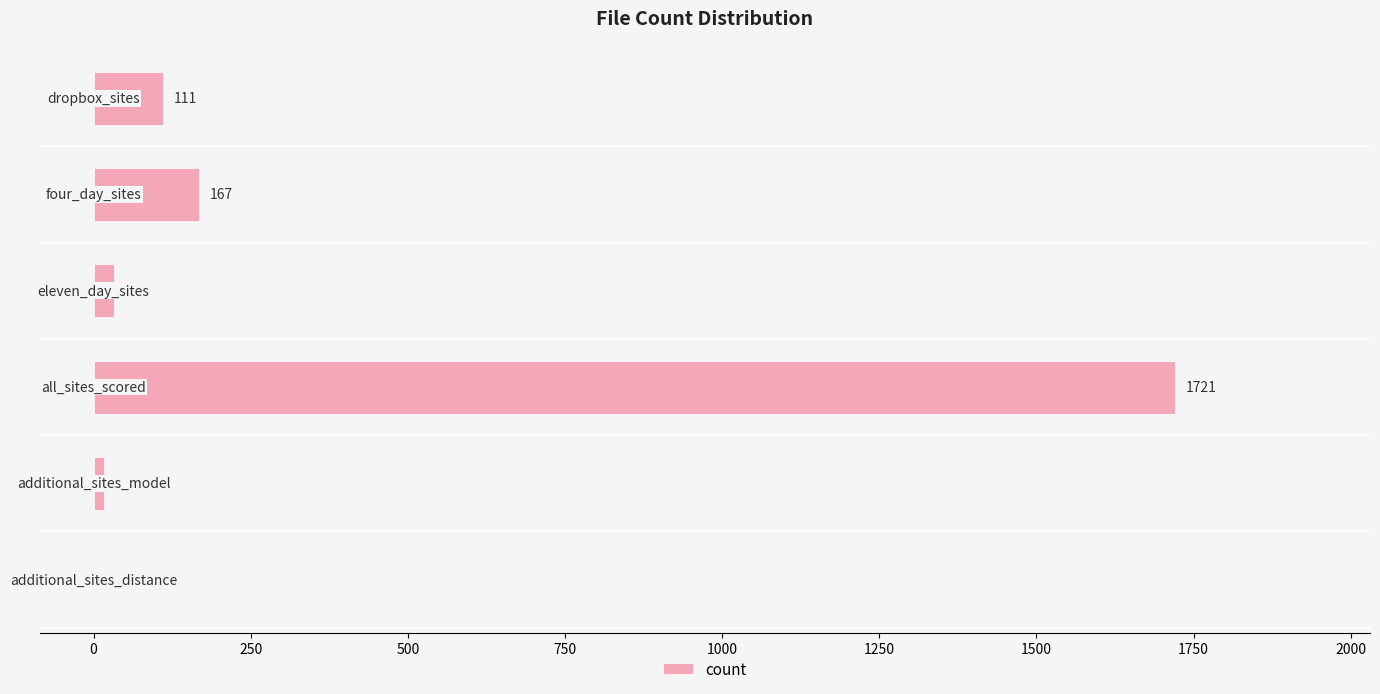

What is the average value?

342